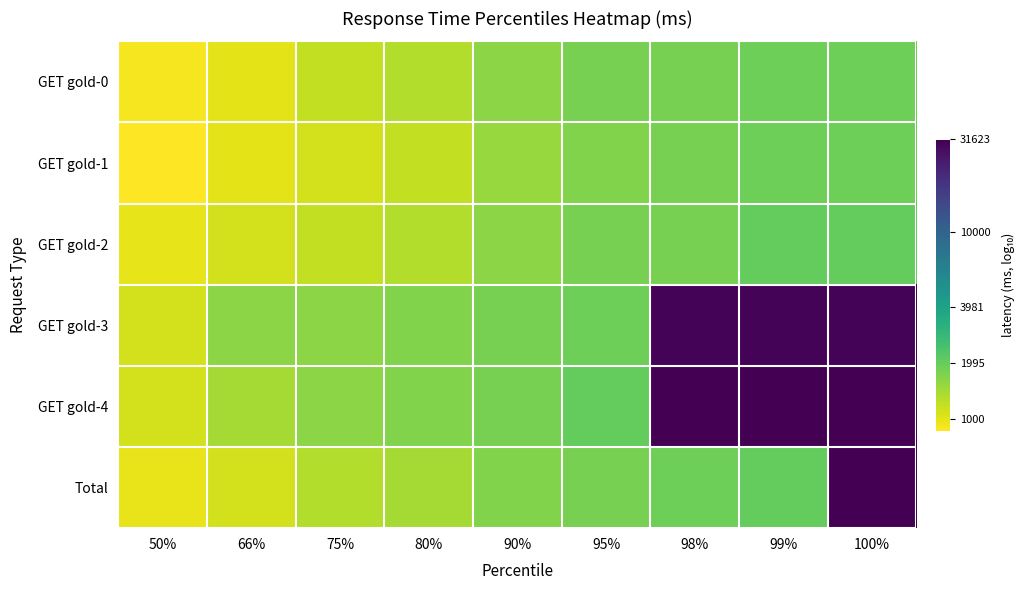

Which label corresponds to the largest value in the chart?

98%